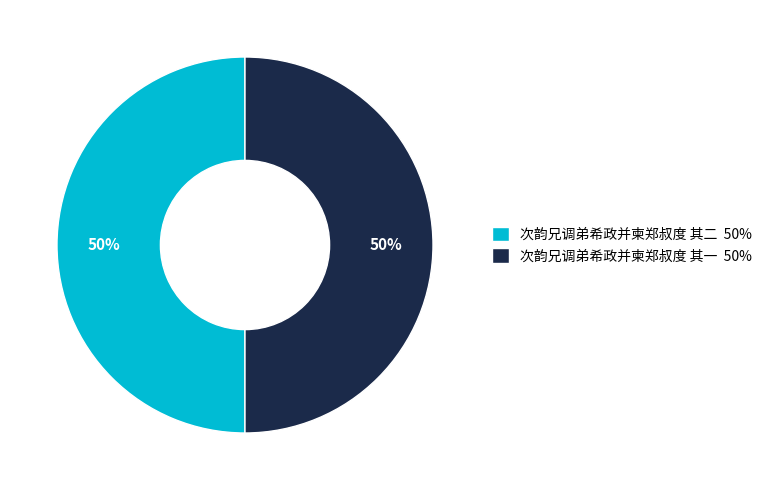

What is the ratio of the value at 次韵兄调弟希政并柬郑叔度 其一 50% to the value at 次韵兄调弟希政并柬郑叔度 其二 50%?

1.0